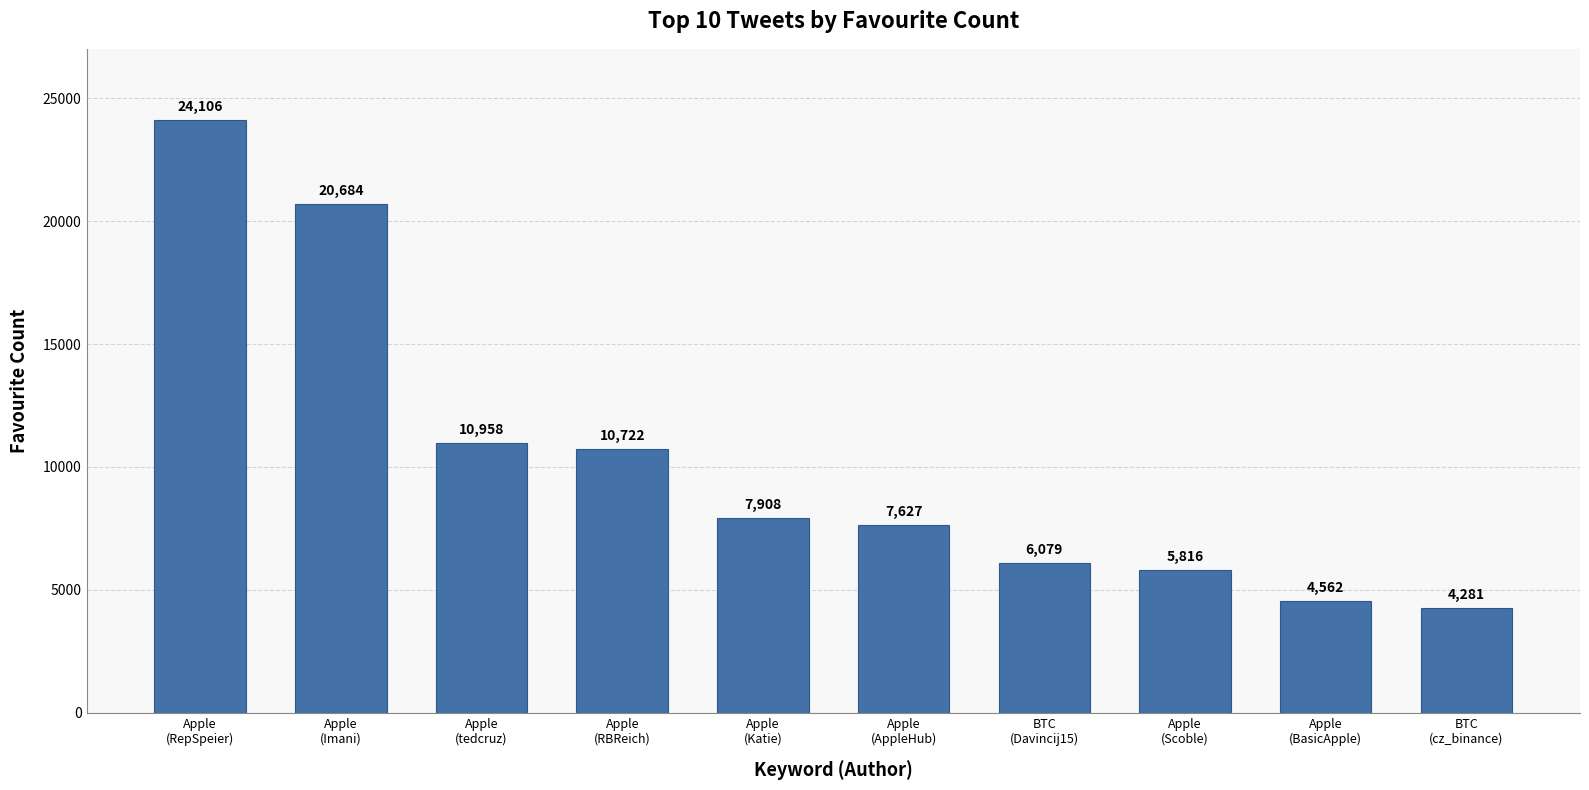

What is the approximate value at Apple
(AppleHub), to the nearest 50?

7650